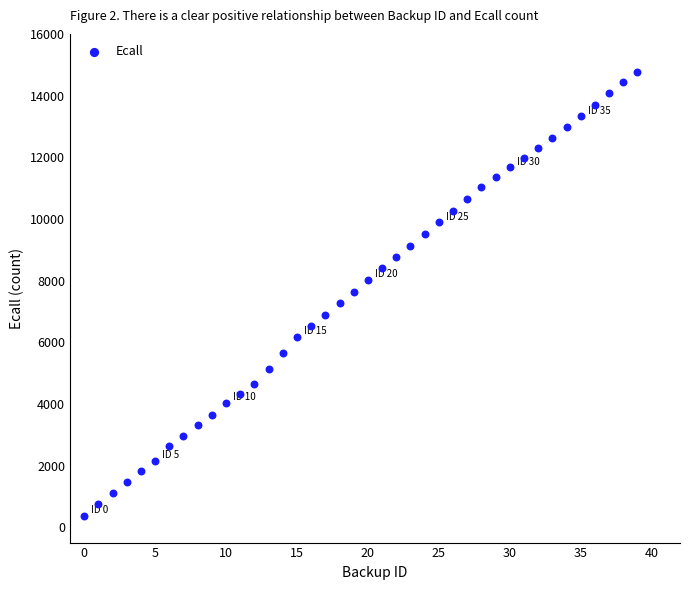

What is the range of Y values (max minus min)?

14387